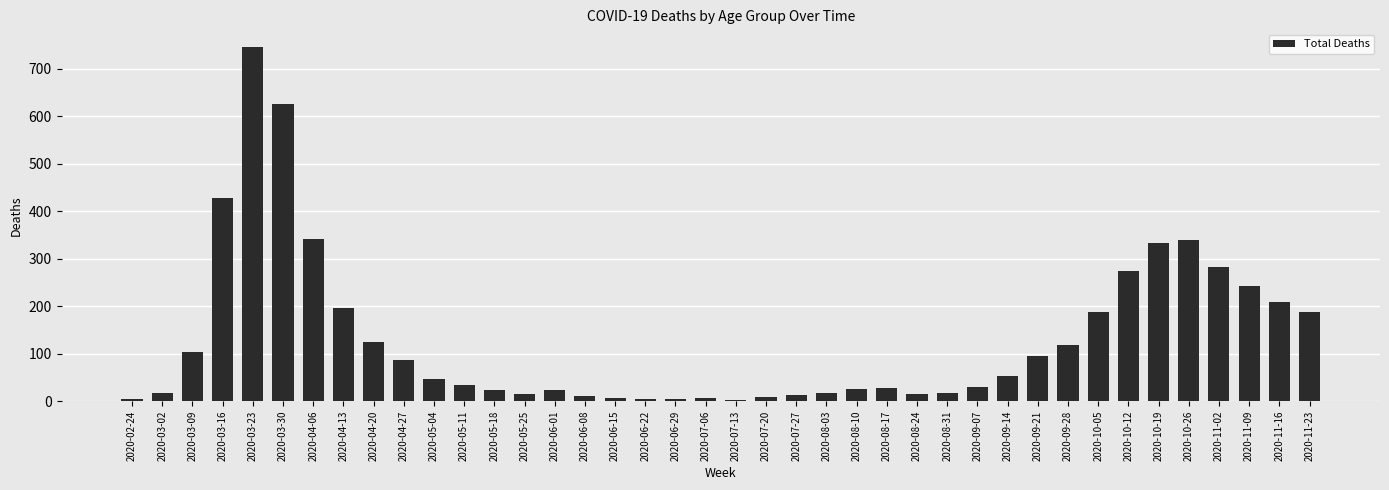

What is the minimum value shown in the chart?

3